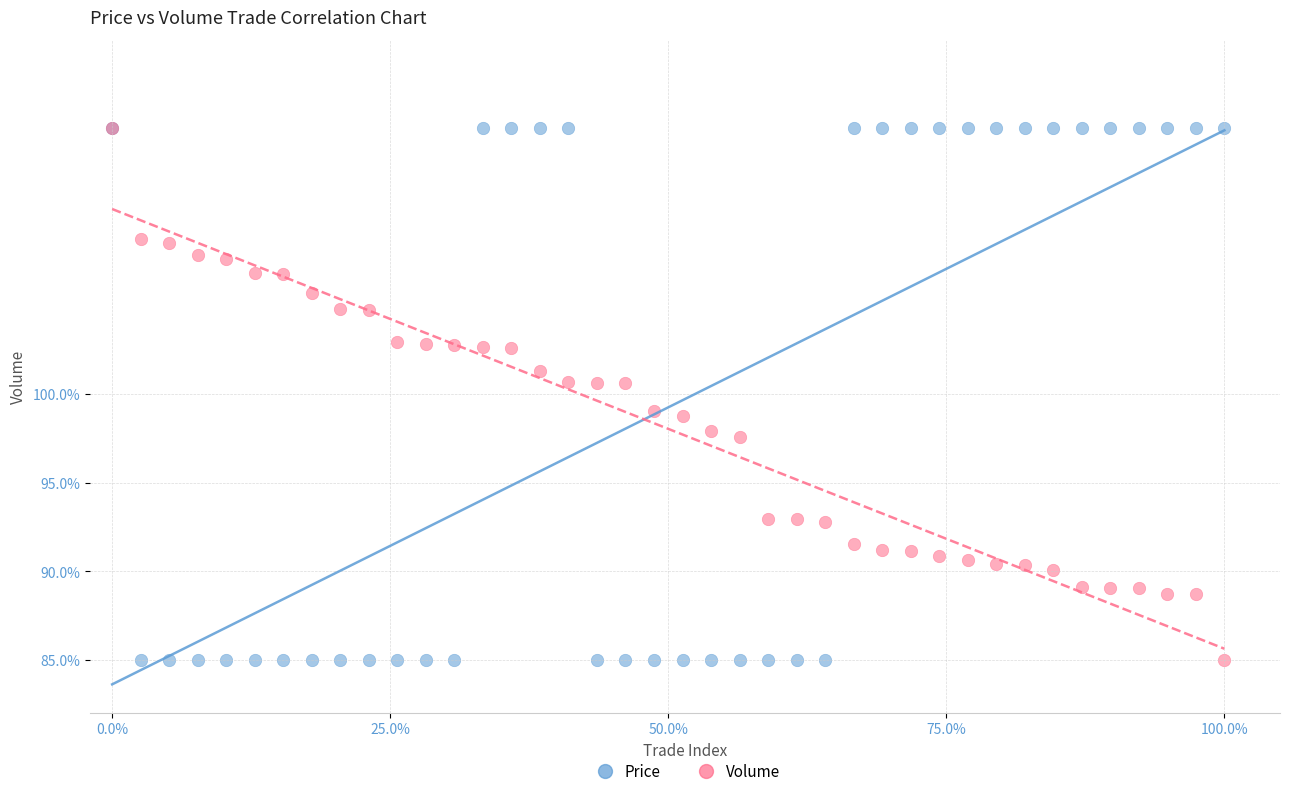

What are all the series names shown in the legend?

Price, Volume